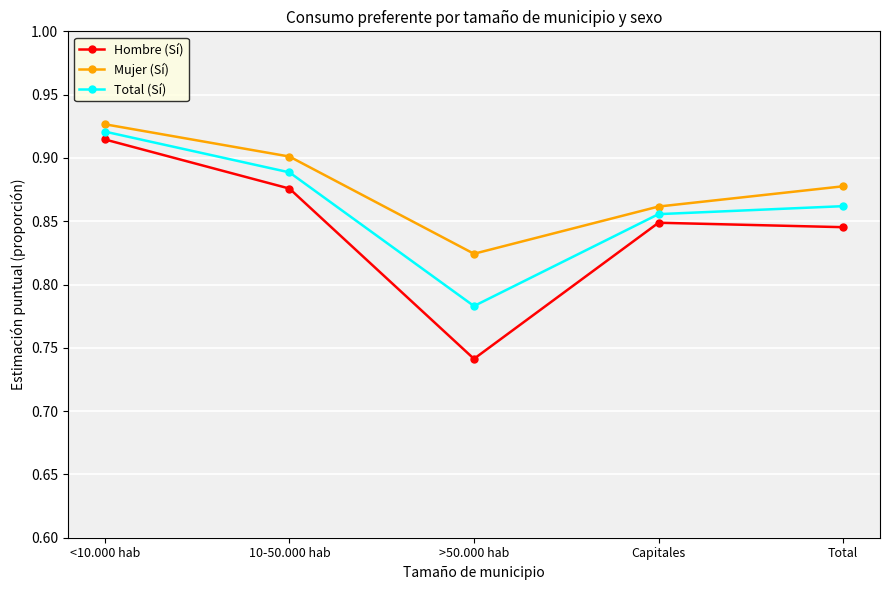

True or false: Hombre (Sí) has a value of 0.4 at <10.000 hab.

False